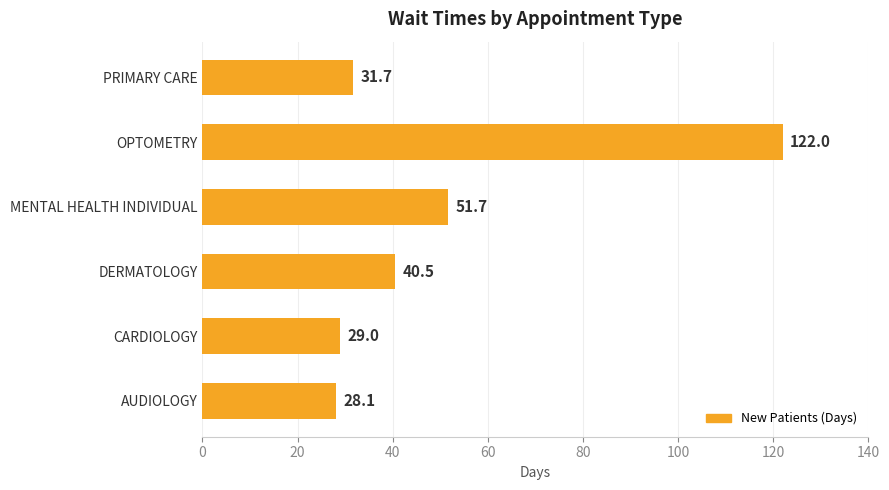

Reading bottom to top, list all the values displayed in this chart.

AUDIOLOGY=28.1	CARDIOLOGY=29.0	DERMATOLOGY=40.5	MENTAL HEALTH INDIVIDUAL=51.7	OPTOMETRY=122.0	PRIMARY CARE=31.7